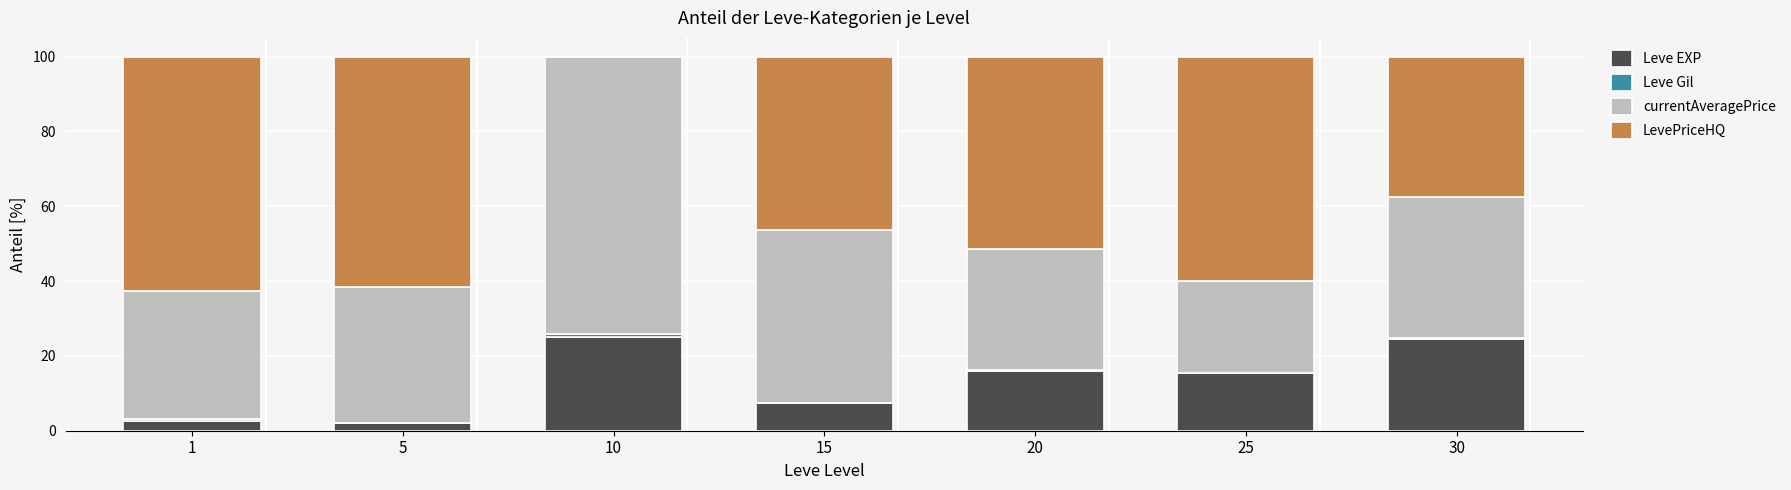

The value of Leve EXP at 15 is 7.3. True or false?

True